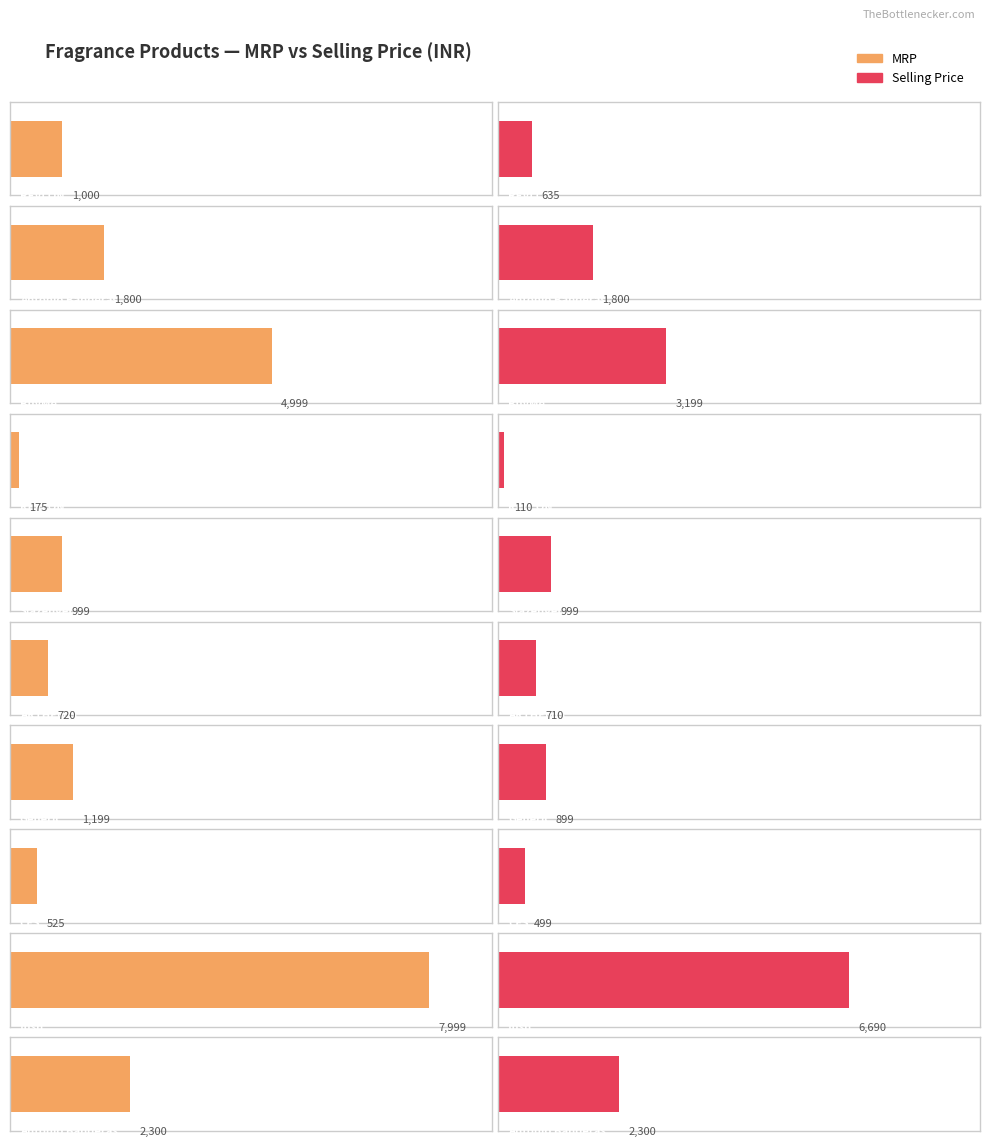

What is the total value across all series at 4?

1998